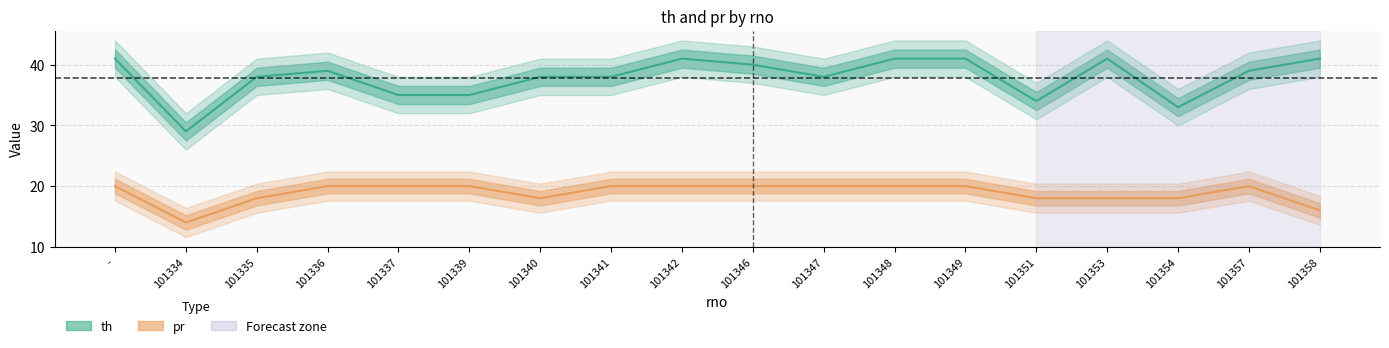

True or false: th and pr intersect in this chart.

False